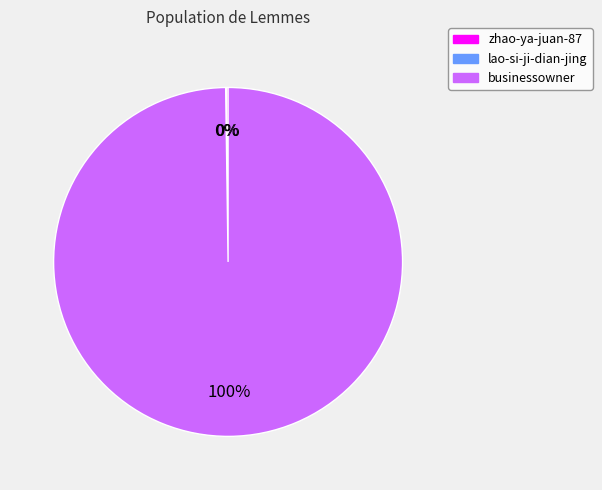

Does businessowner represent more than half of the total?

Yes